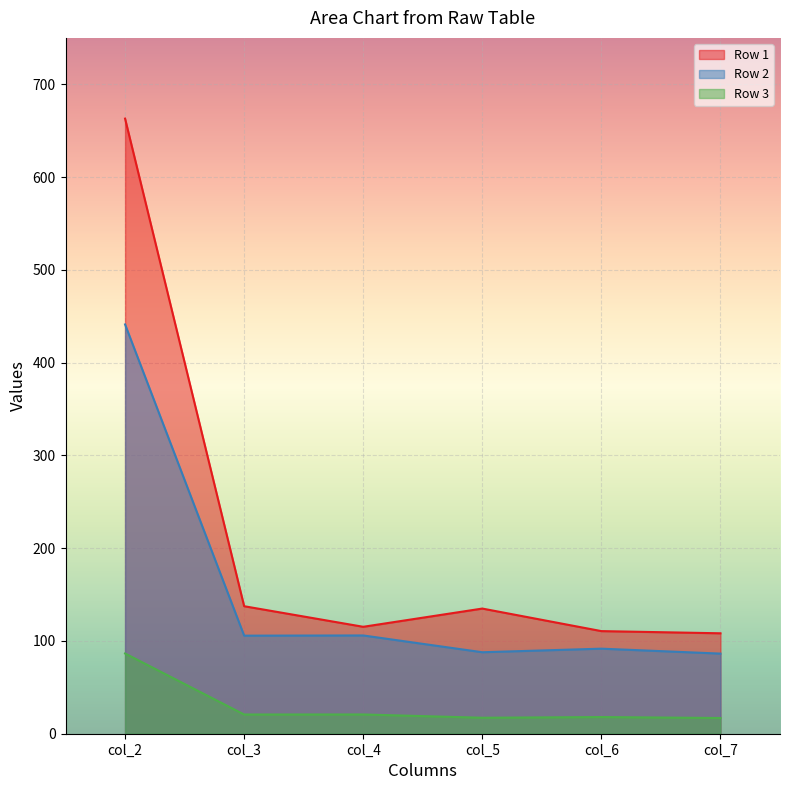

At which category does the chart reach its minimum across all series?

col_7